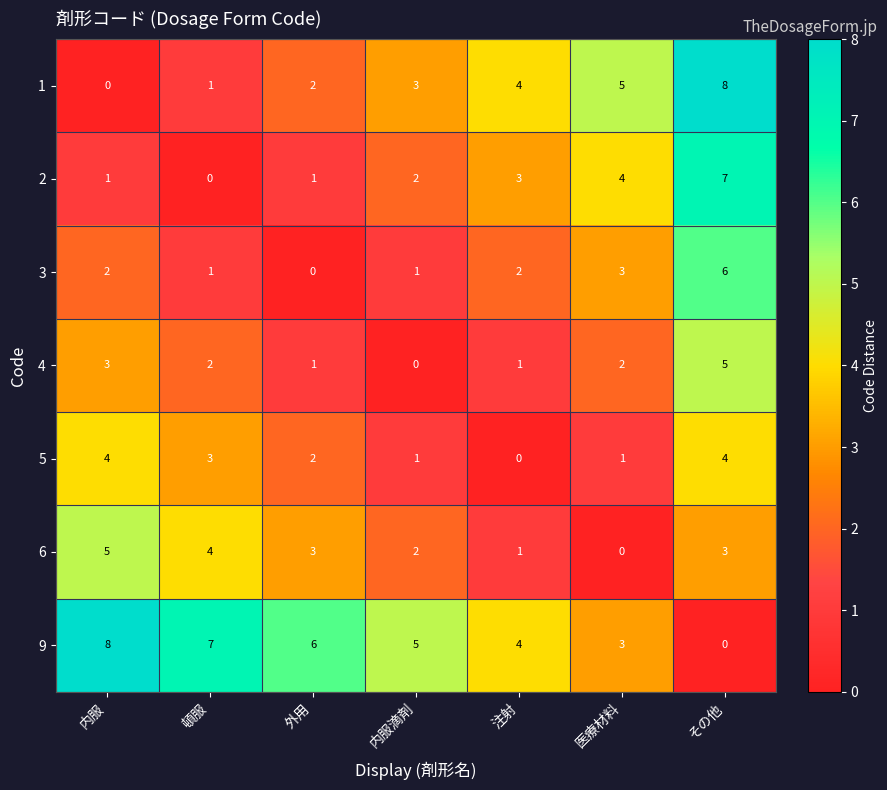

How many values in the 2 series are below 2?

3